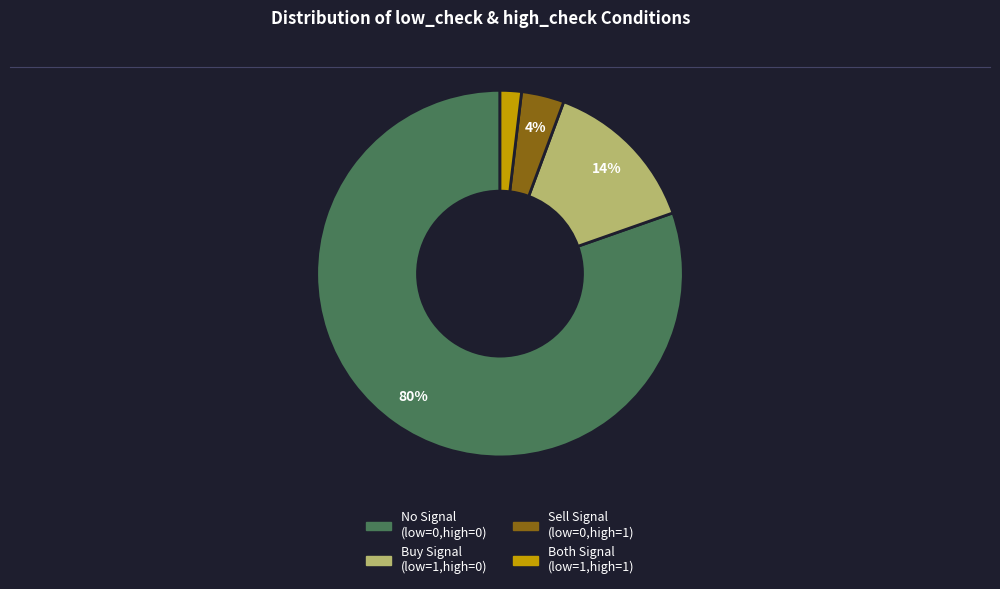

To the nearest percent, what is the difference between the largest and smallest slice percentages?

78%